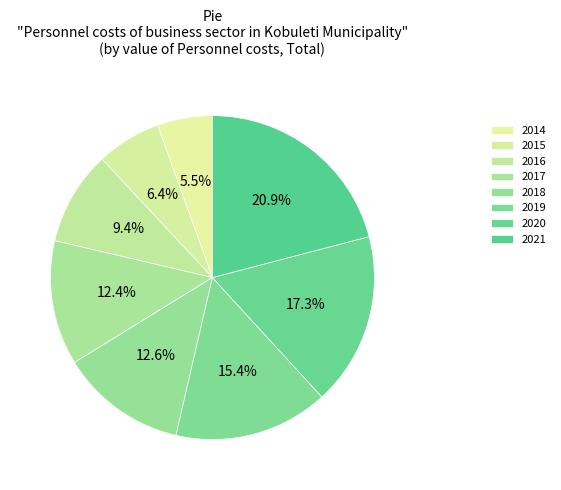

What is the smallest slice in the pie chart?

2014